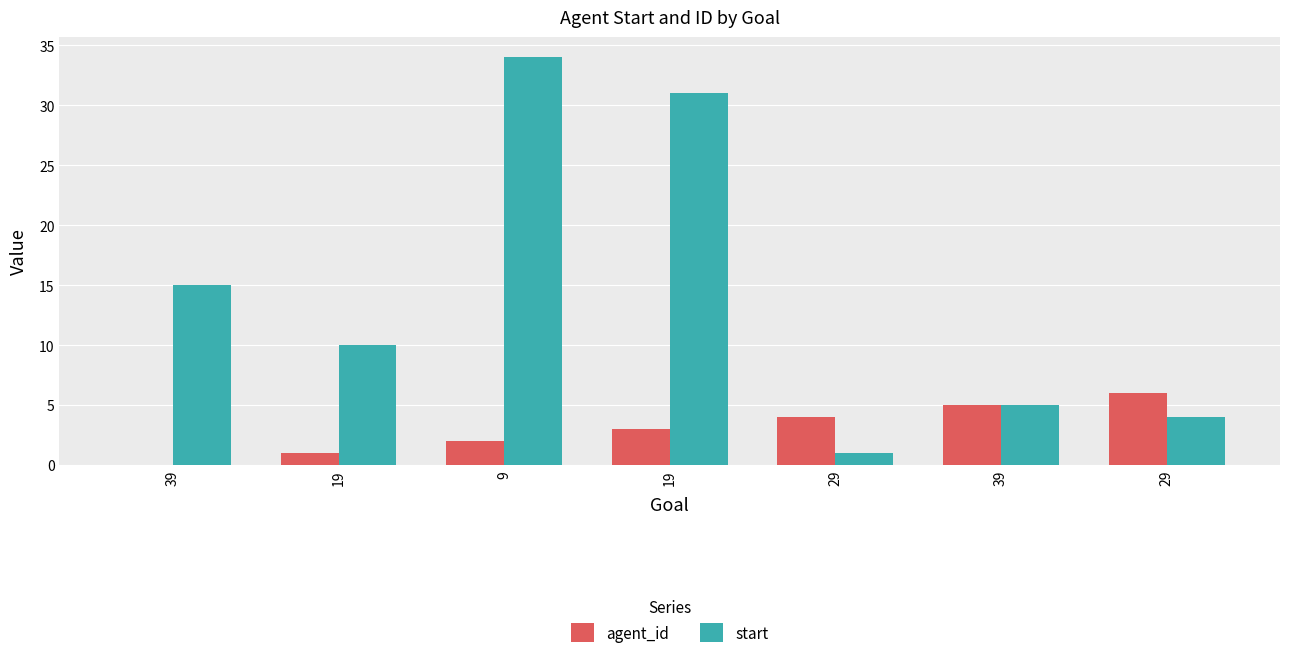

How many groups of bars are there?

7